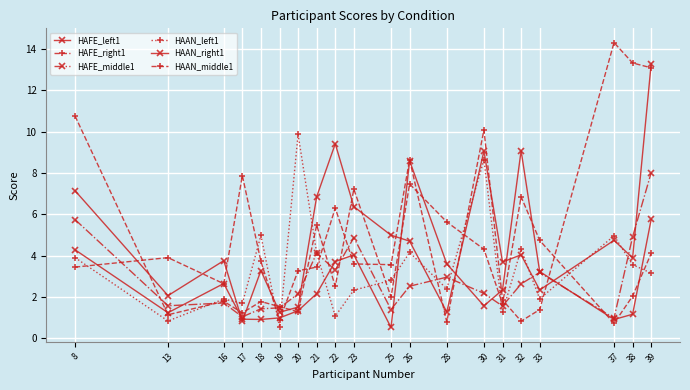

Does the chart have visible grid lines?

Yes